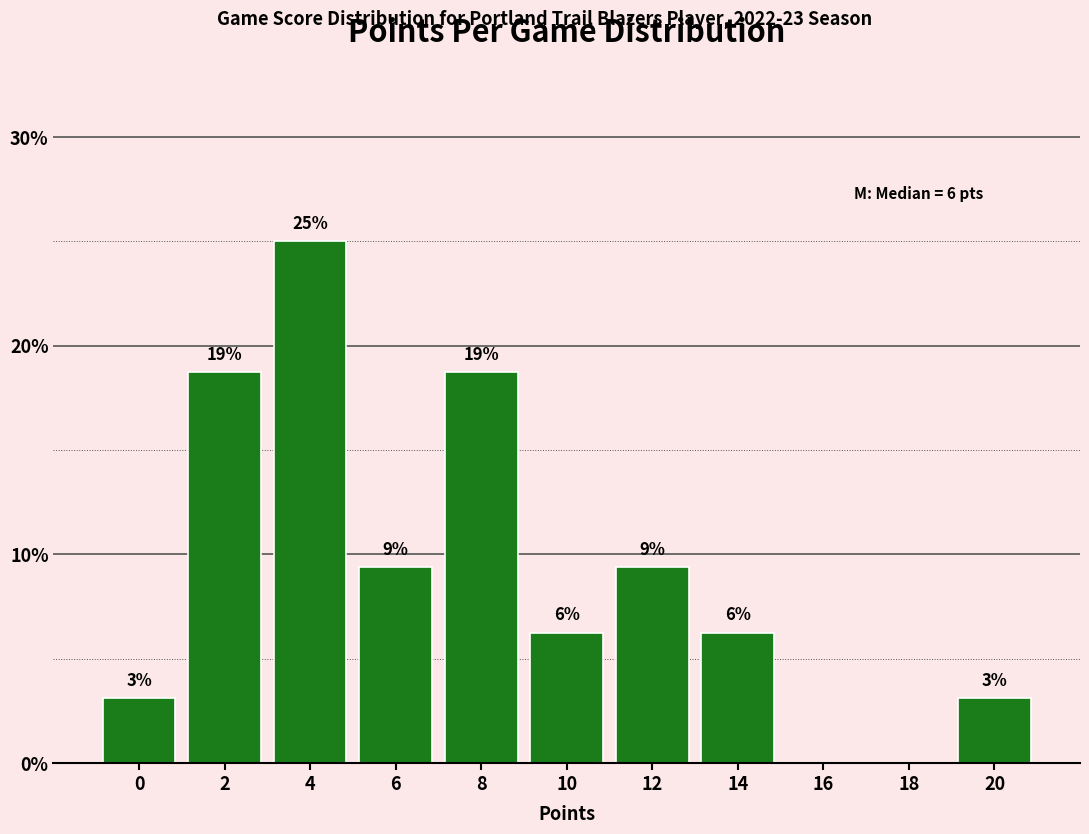

Are the bars horizontal?

No